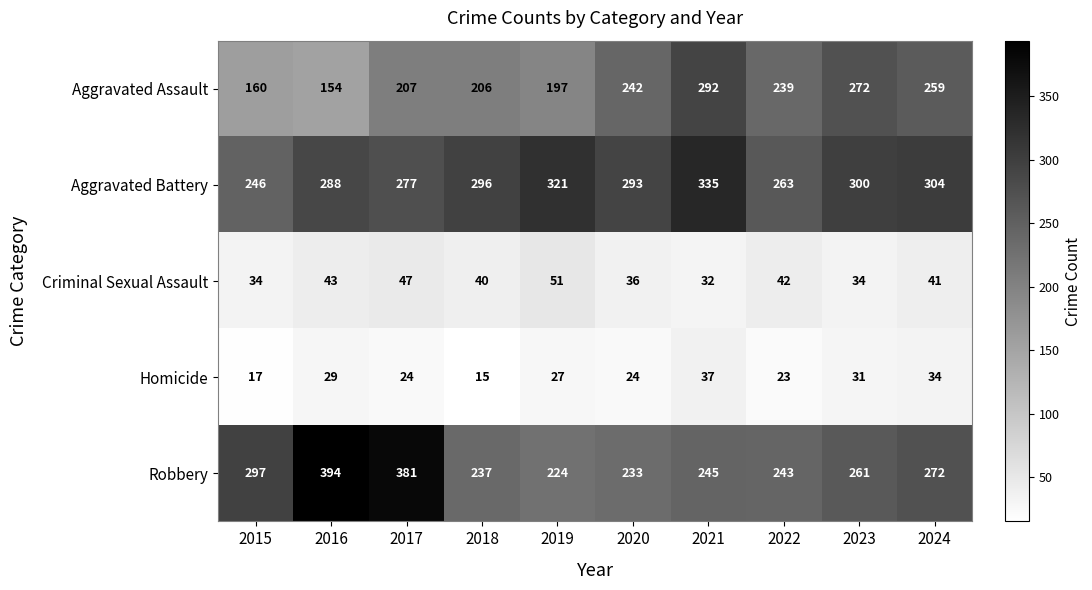

At which label is Aggravated Battery closest to 290?

2016